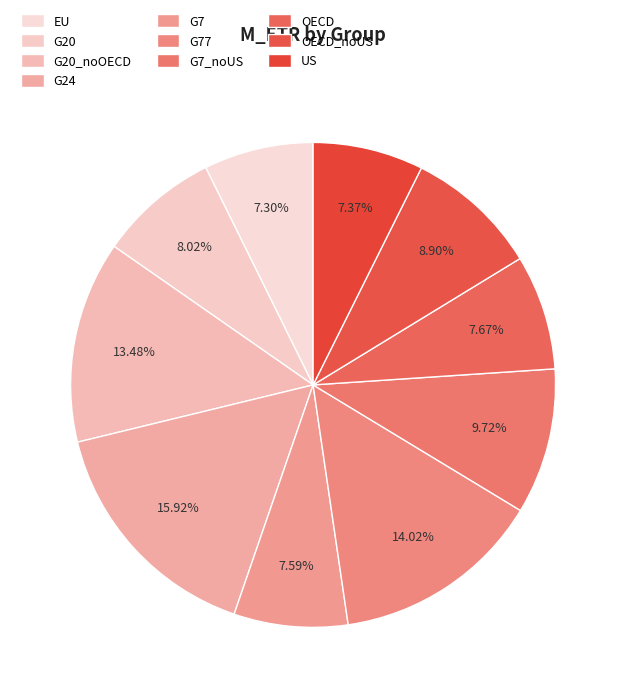

Between US and OECD, which is larger?

OECD